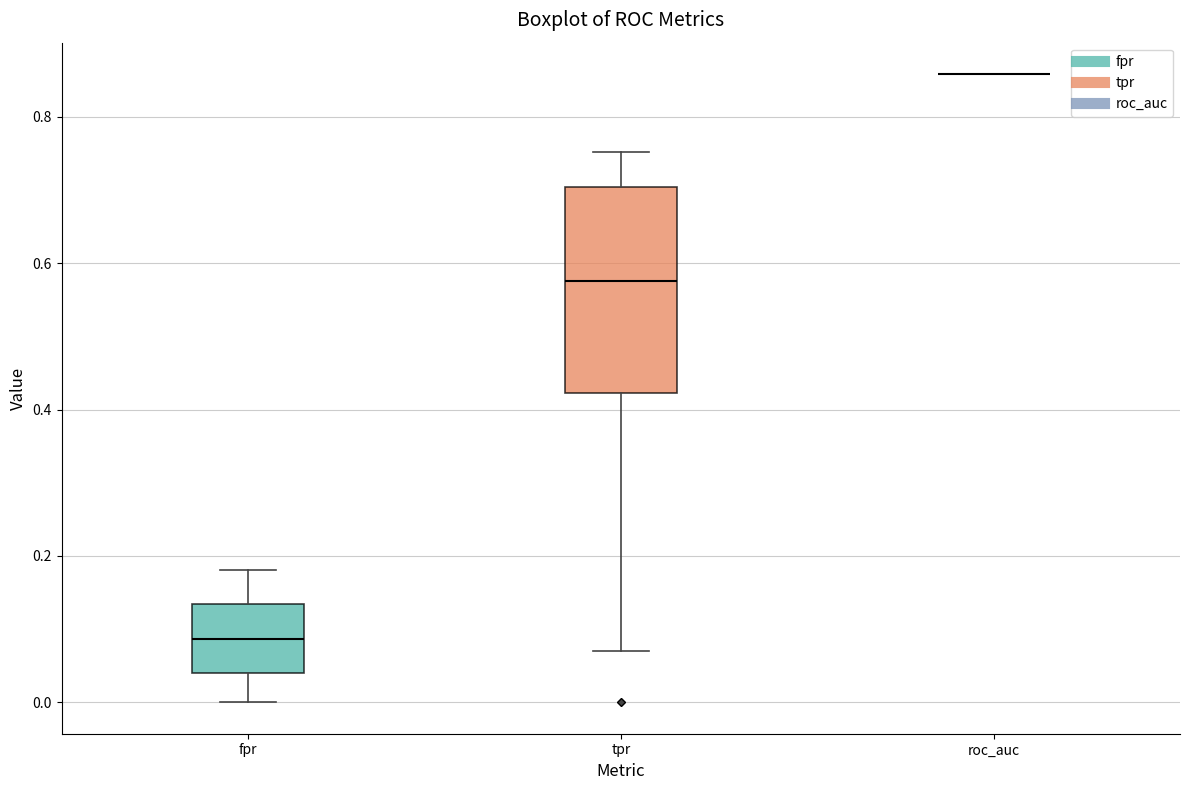

Which box is the tallest, from its lower edge to its upper edge?

tpr